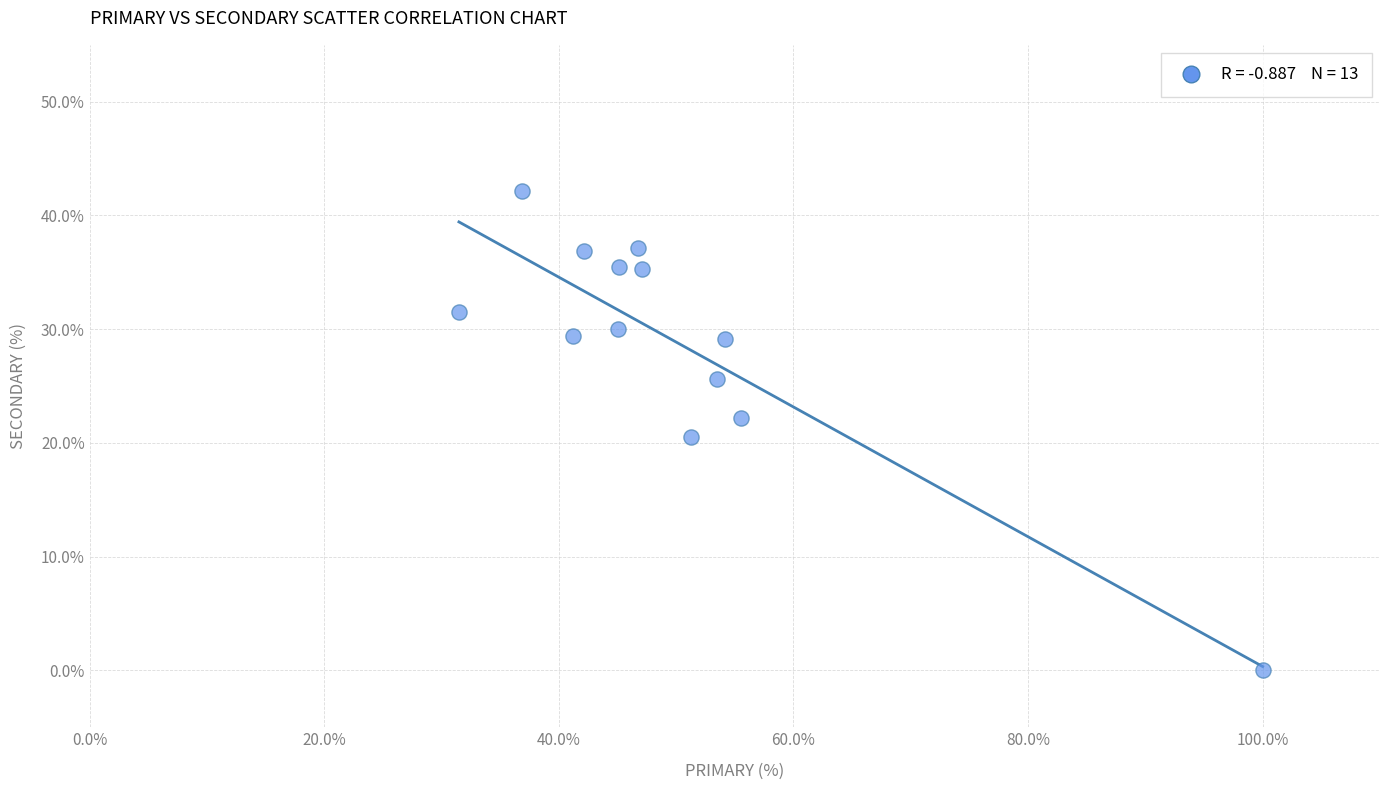

What is the range of Y values (max minus min)?

42.1